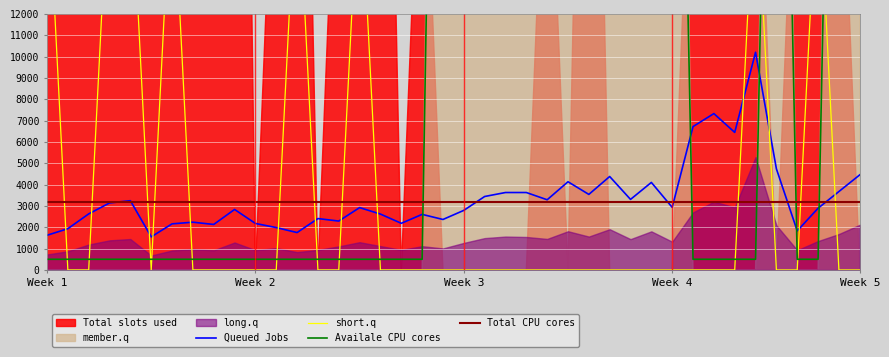

What is the highest value of the Queued Jobs series?

10204.9